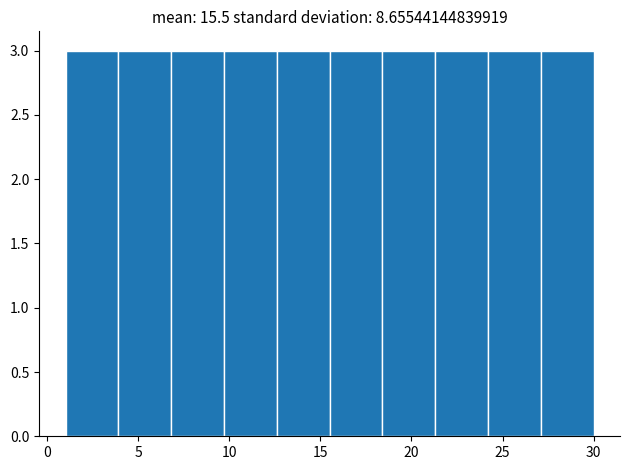

Reading left to right, list every bar in this chart as the range it spans on the x-axis followed by its height. Neither the bar edges nor the heights are printed on the chart, so give them approximately, as read against the axes.

1.0 to 3.9: 3
3.9 to 6.8: 3
6.8 to 9.7: 3
9.7 to 12.6: 3
12.6 to 15.5: 3
15.5 to 18.4: 3
18.4 to 21.3: 3
21.3 to 24.2: 3
24.2 to 27.1: 3
27.1 to 30.0: 3